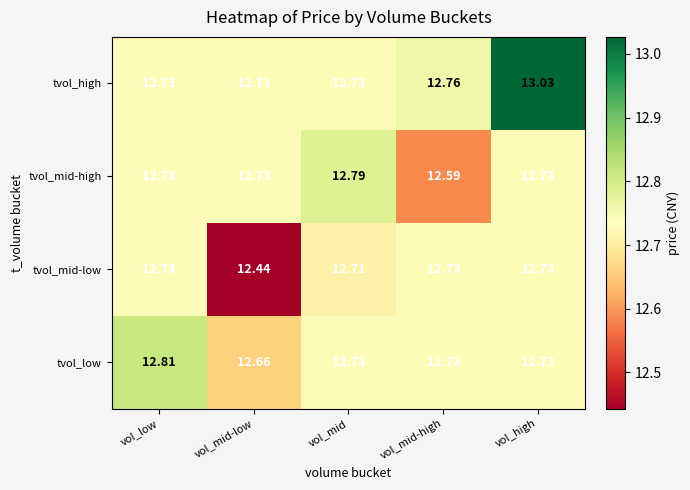

What is the maximum value shown in the chart?

13.0